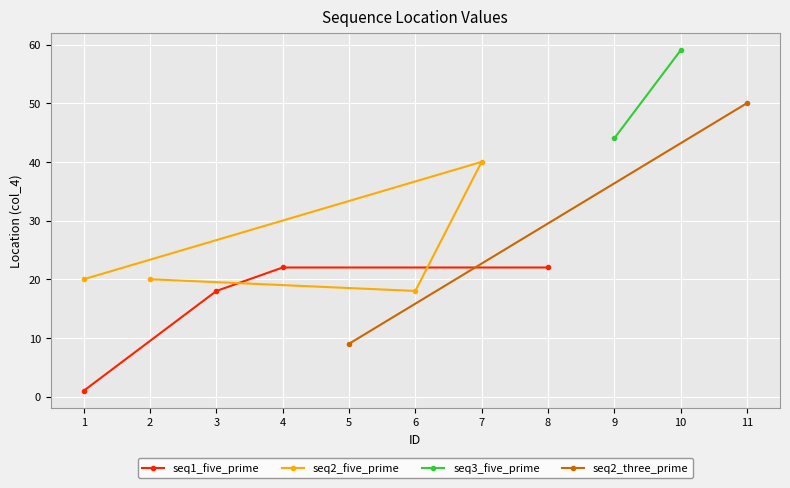

The seq1_five_prime series shows 31 at 3. True or false?

False